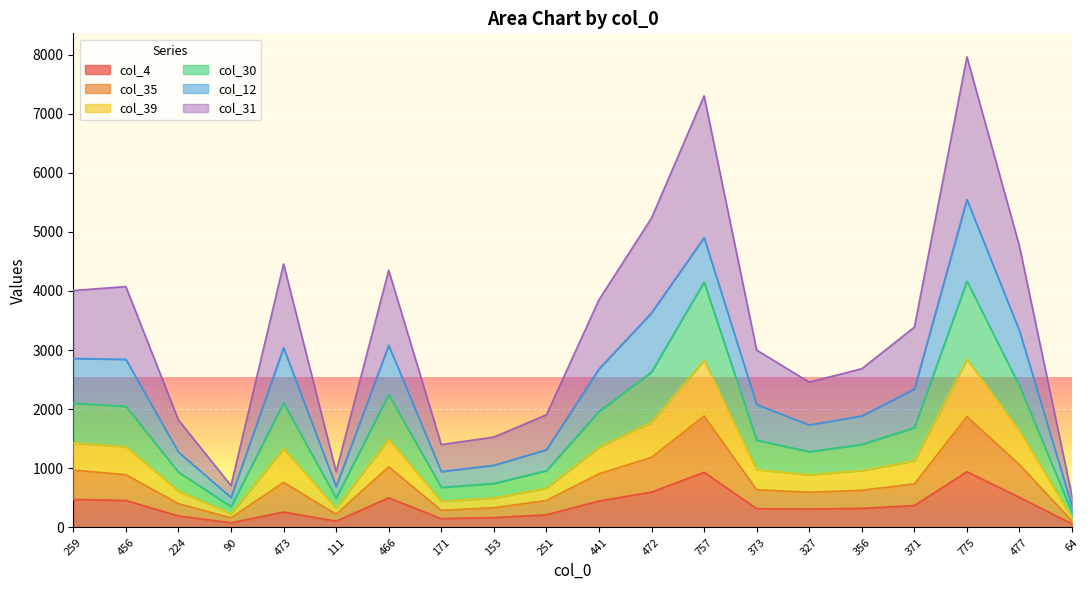

At which category does col_30 reach its first local peak?

473